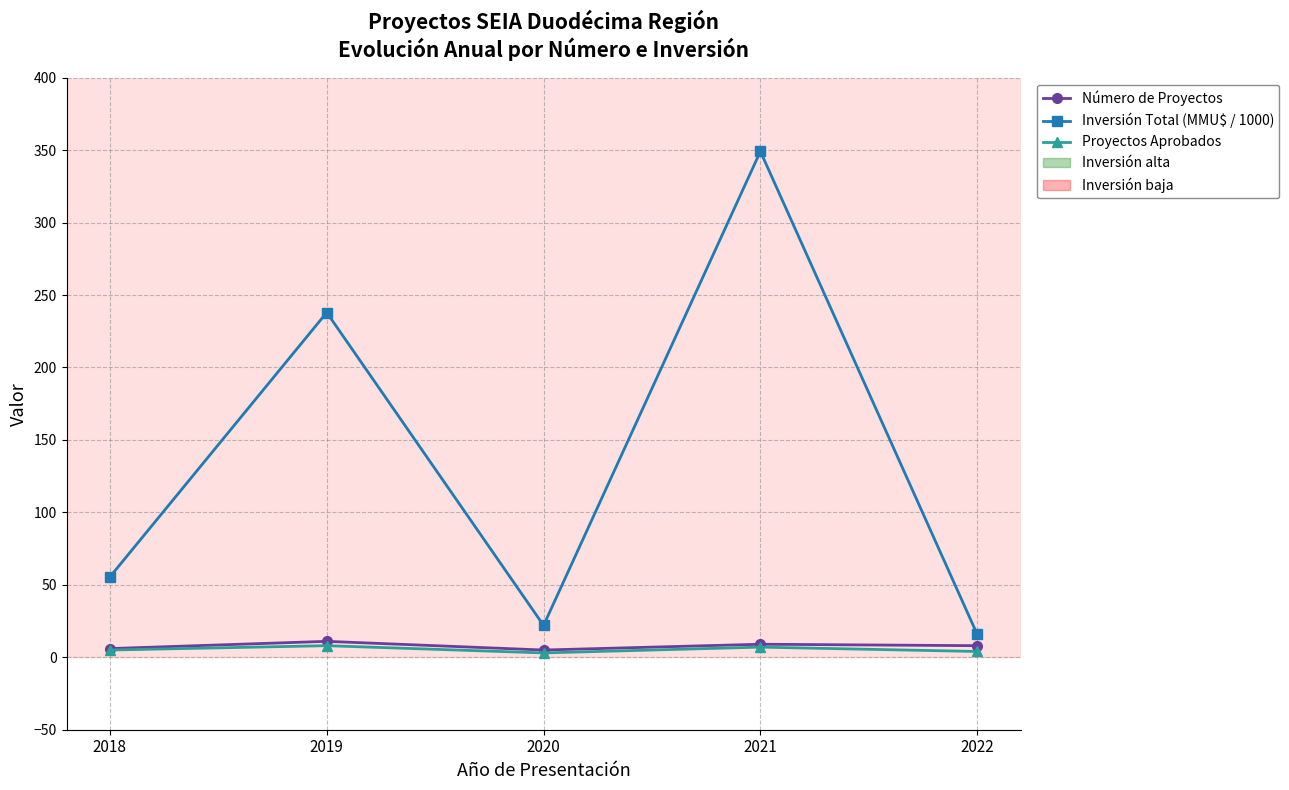

Is the value of Número de Proyectos at 2021 greater than the value of Inversión Total (MMU$ / 1000) at 2019?

No